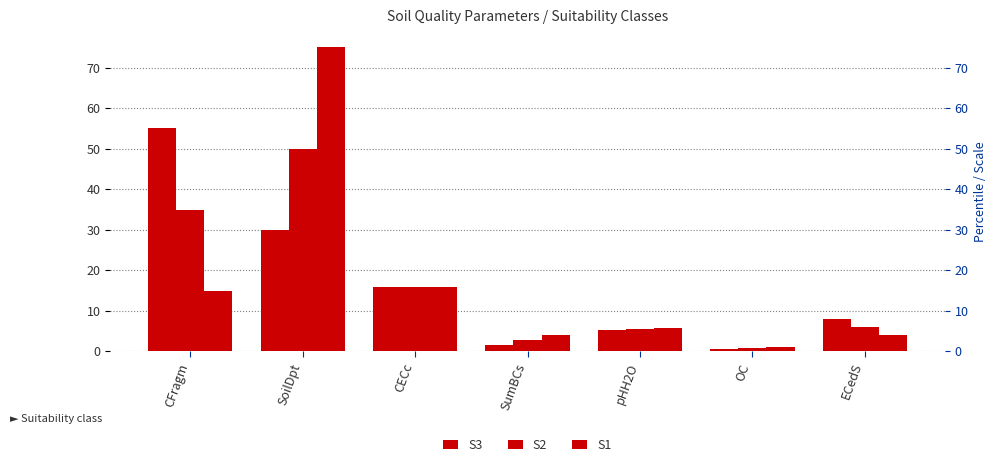

What is the label of the 5th bar from the right?

CECc